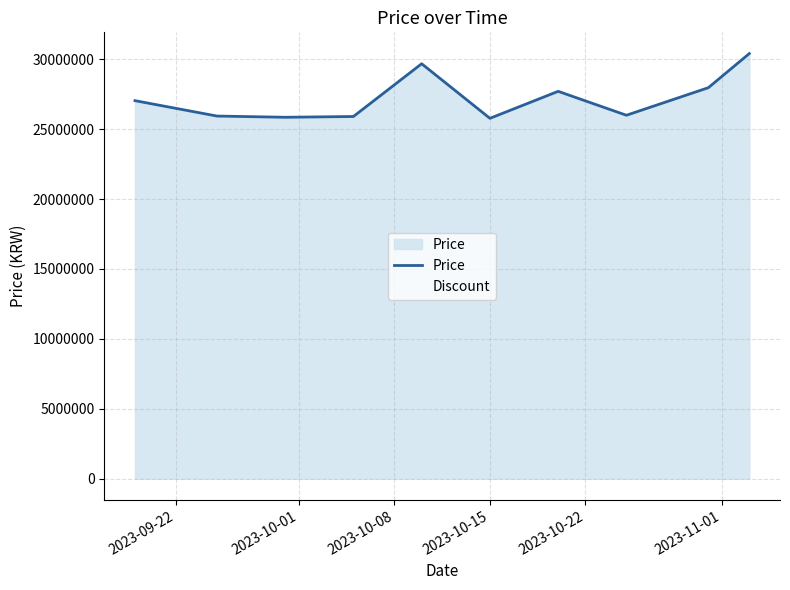

Which series has the largest total across all categories?

Price